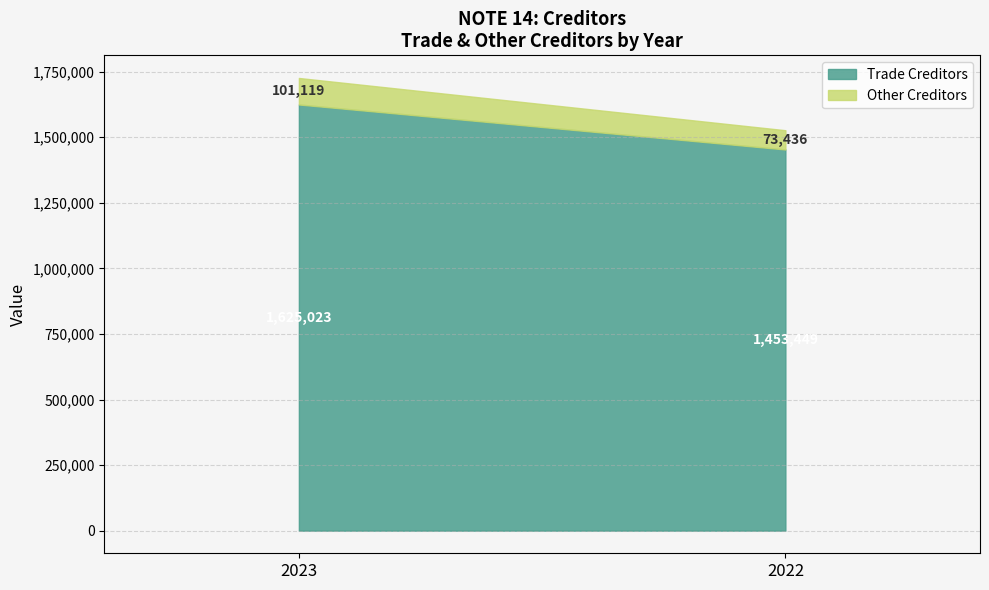

List the series in order of their peak value, lowest first.

Other Creditors, Trade Creditors